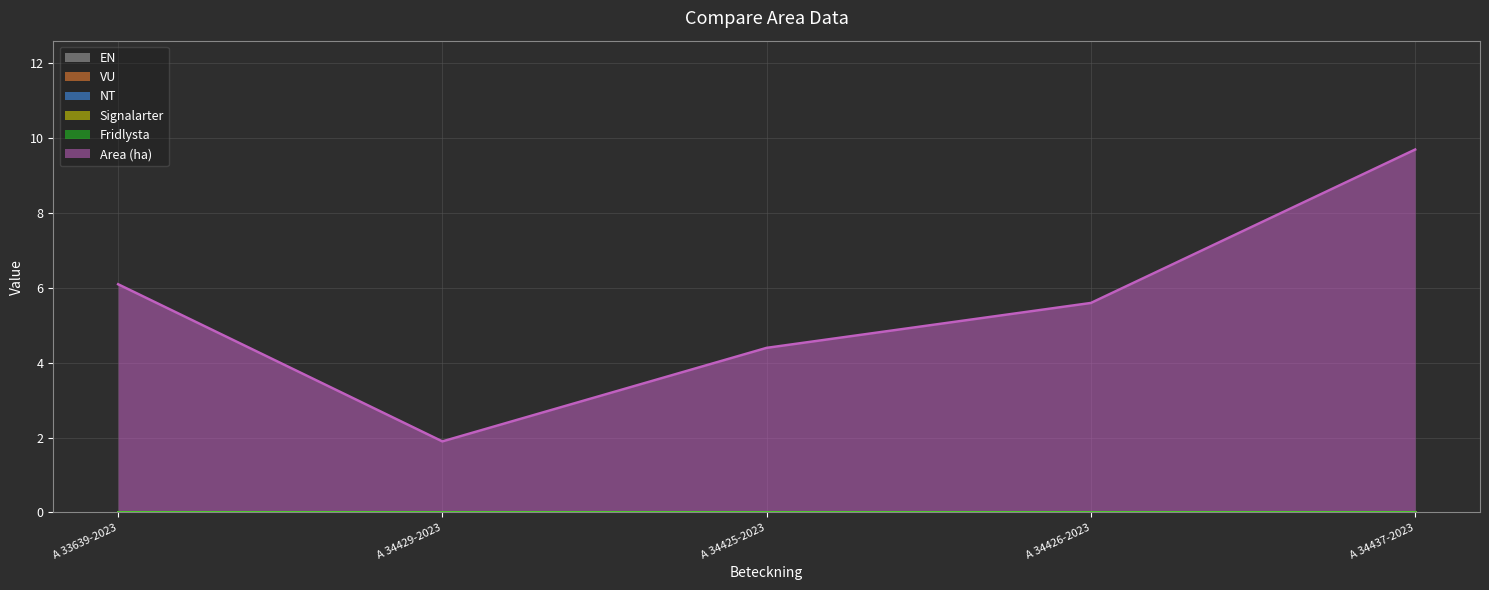

True or false: Signalarter has a value of 0.0 at A 33639-2023.

True